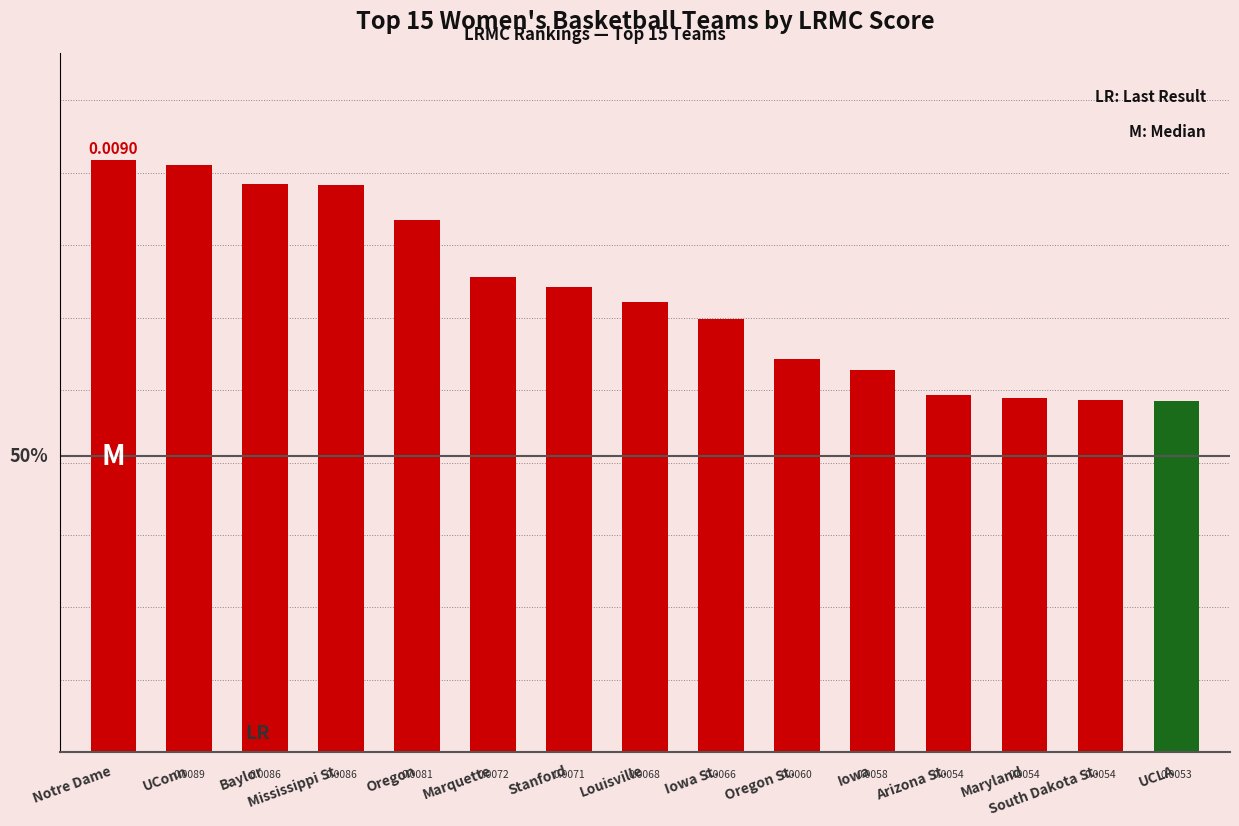

Are the bars grouped side by side (vs. stacked)?

No